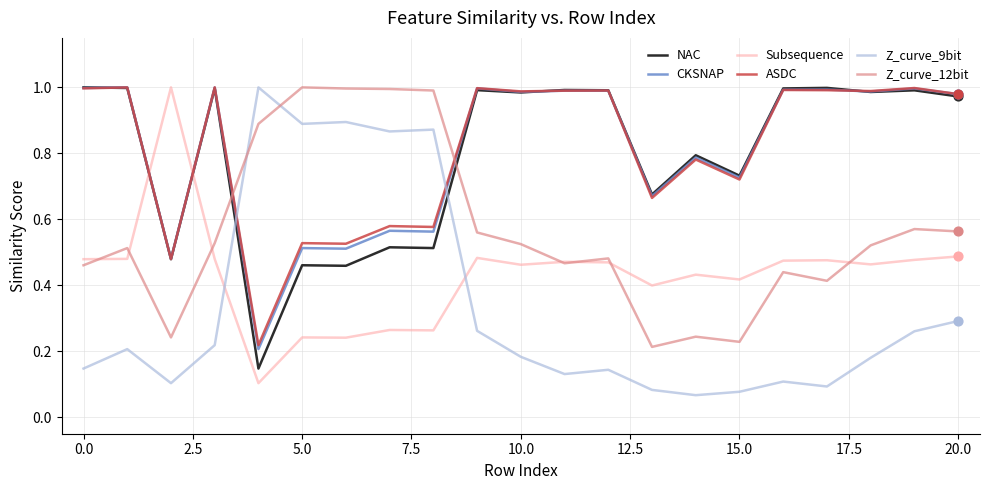

How many times do Z_curve_12bit and Z_curve_9bit cross each other?

2